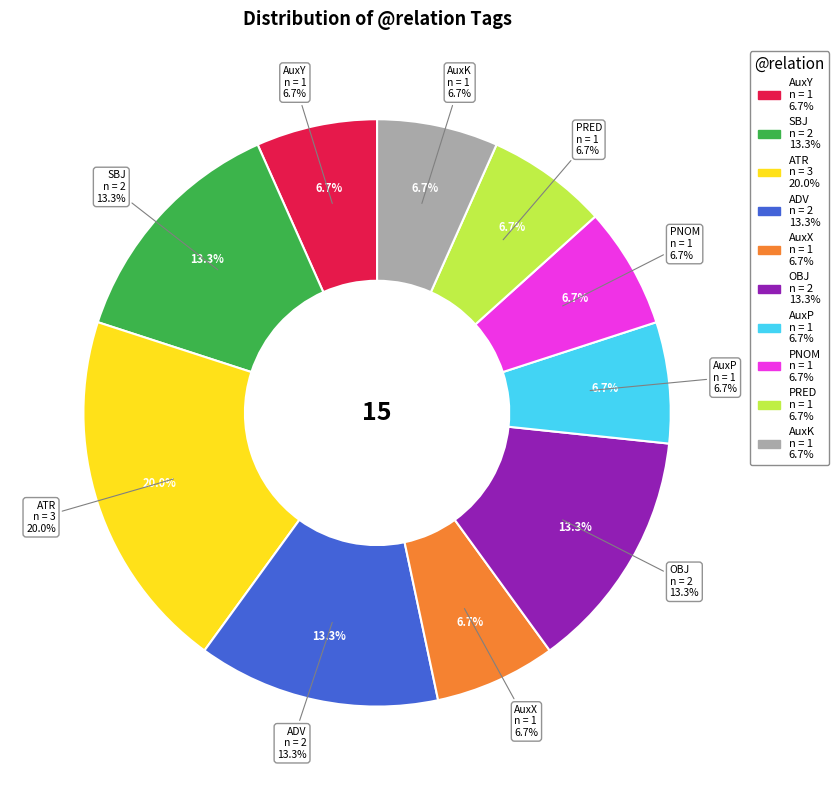

True or false: AuxY accounts for 1% of the total.

False